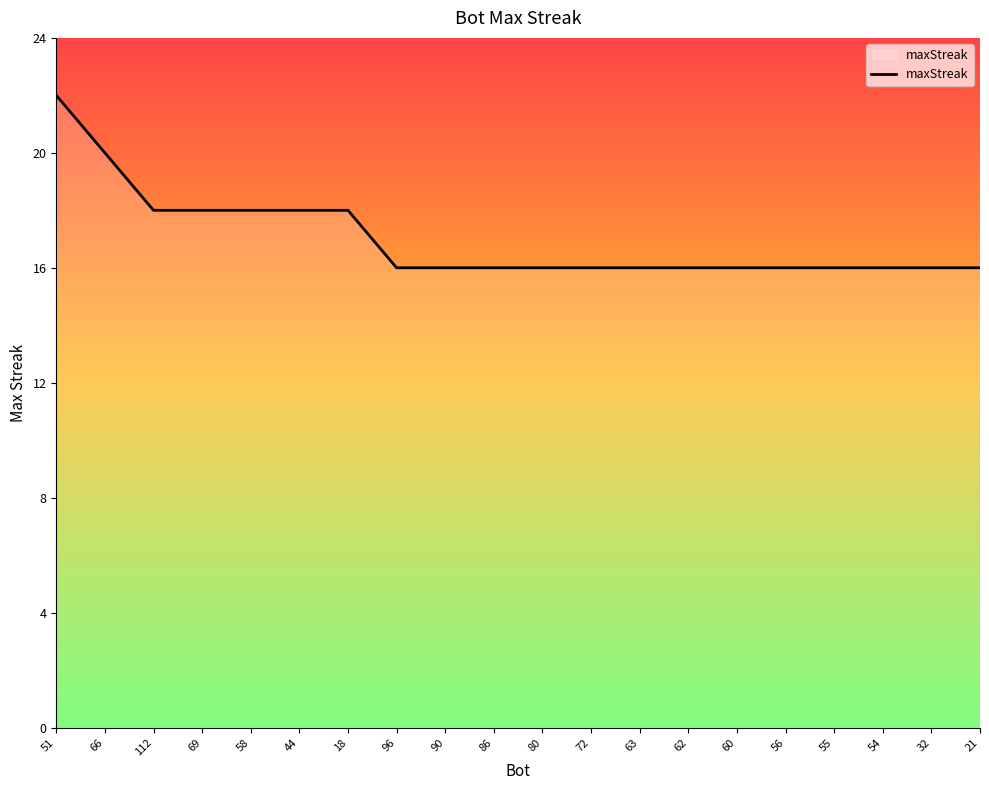

What is the change in value from 51 to 55?

-6